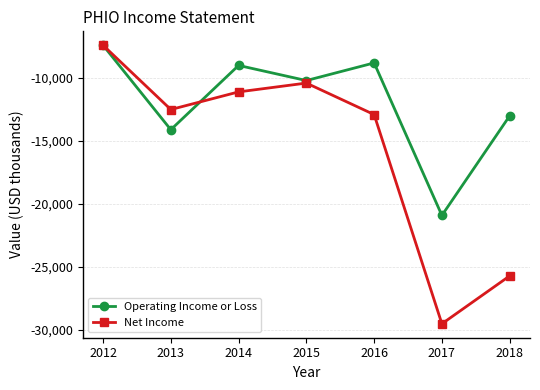

What is the greatest value displayed?

-7400